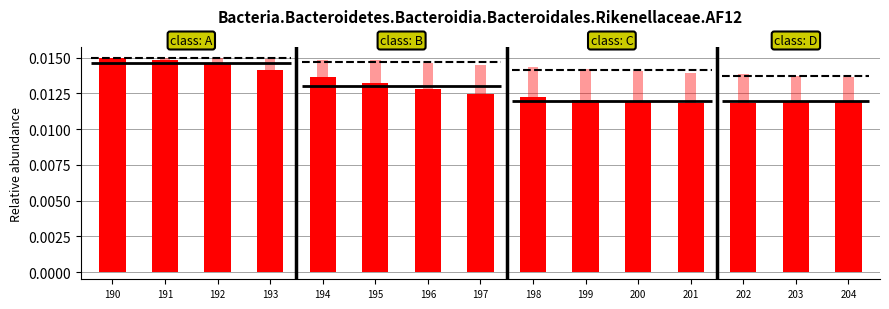

Rank the series at 203 from highest to lowest value.

DL-p-Hydroxyphenyllactic Acid, 6-HFlavone-B-D-G